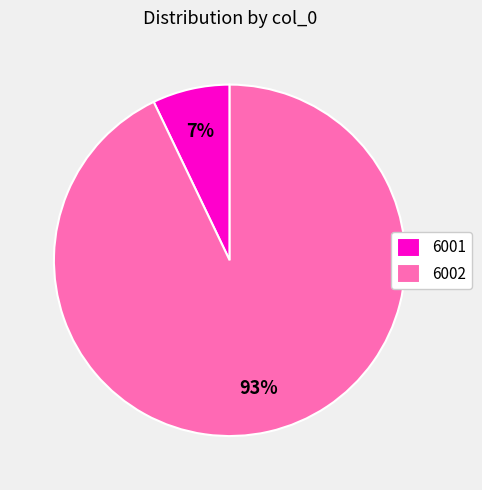

To the nearest percent, what percentage of the pie is 6002?

93%